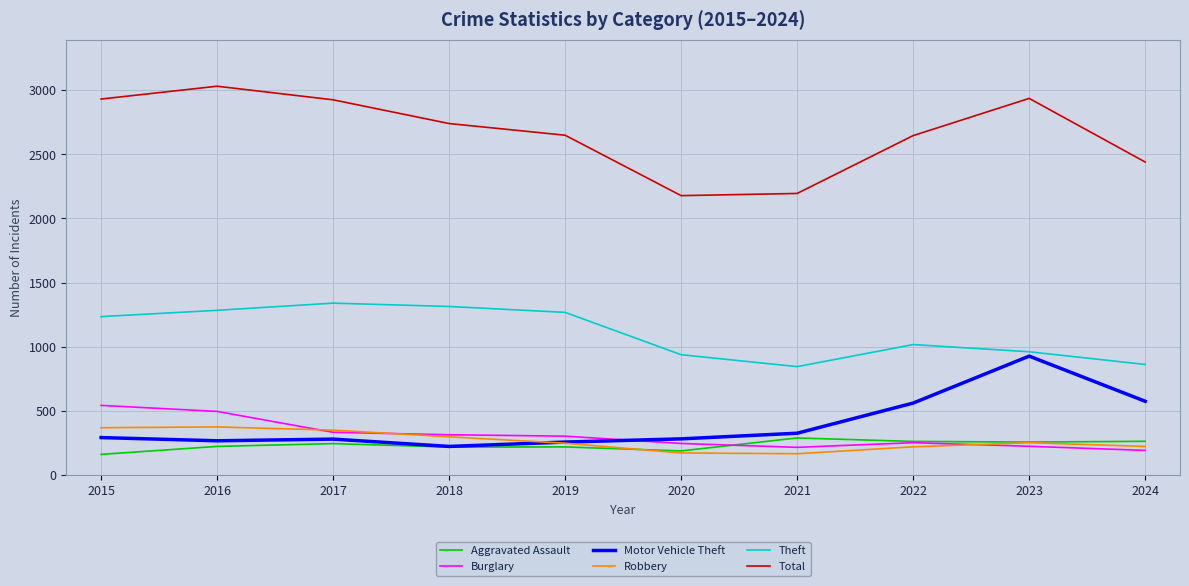

Is the value of Total at 2021 greater than the value of Aggravated Assault at 2016?

Yes